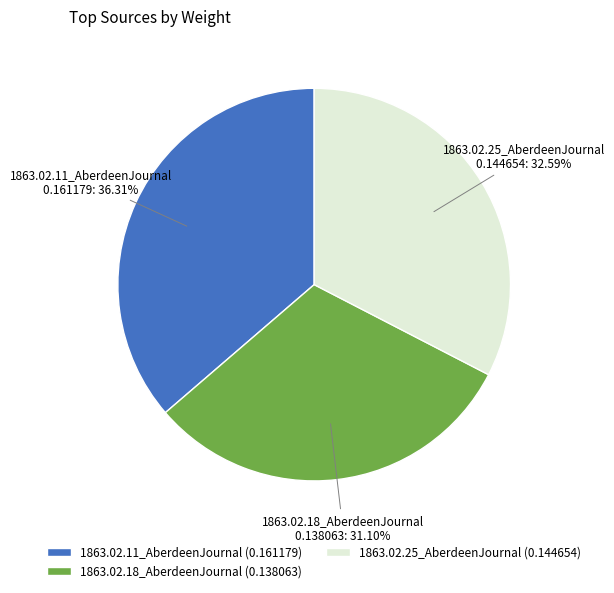

To the nearest percent, what is the difference between the largest and smallest slice percentages?

5%